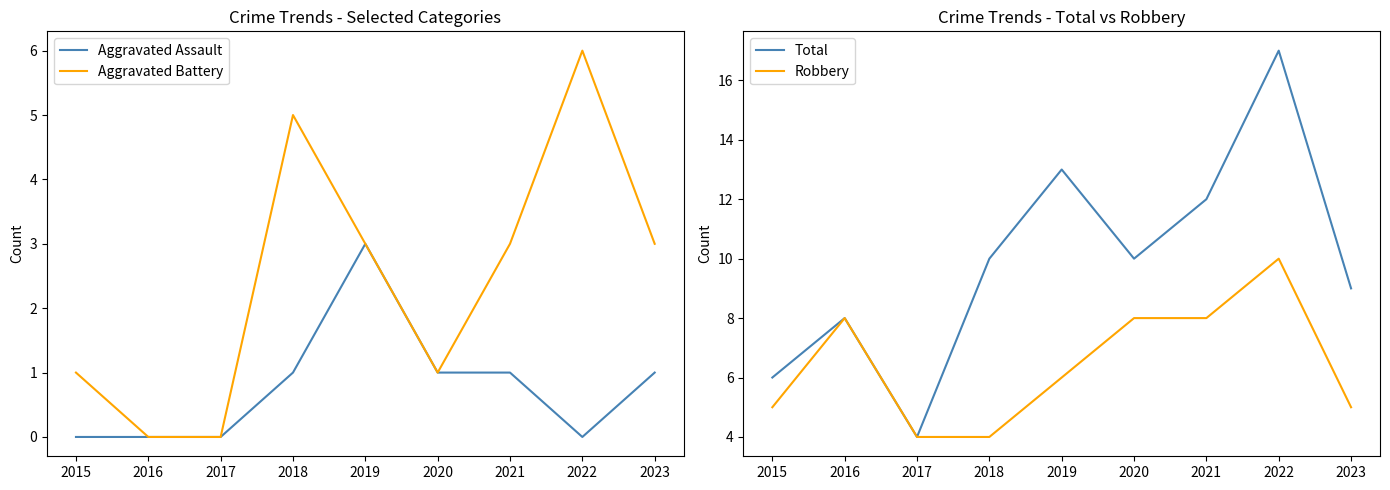

Read the Aggravated Assault value at 2018.

1